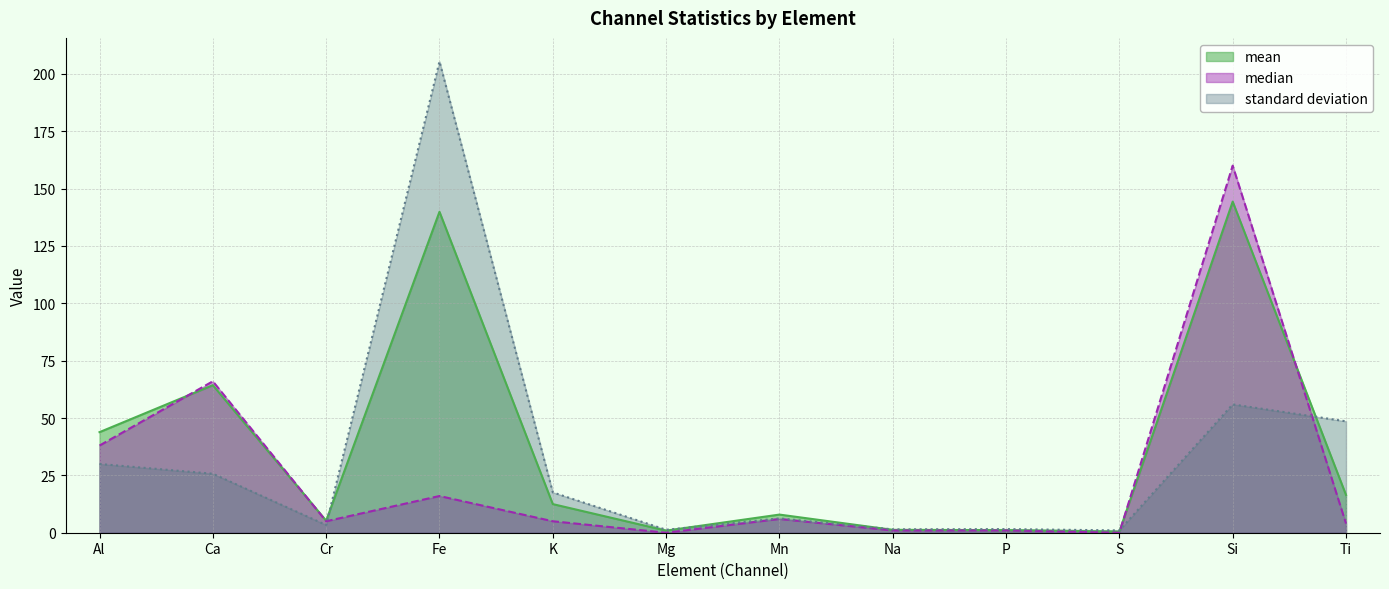

At how many categories does at least one series exceed 89?

2